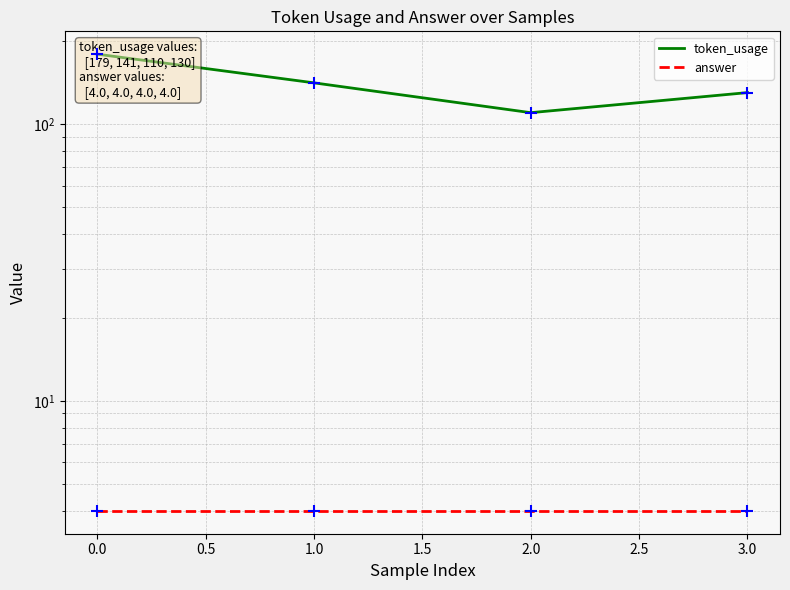

Which series contains the highest Y value?

token_usage